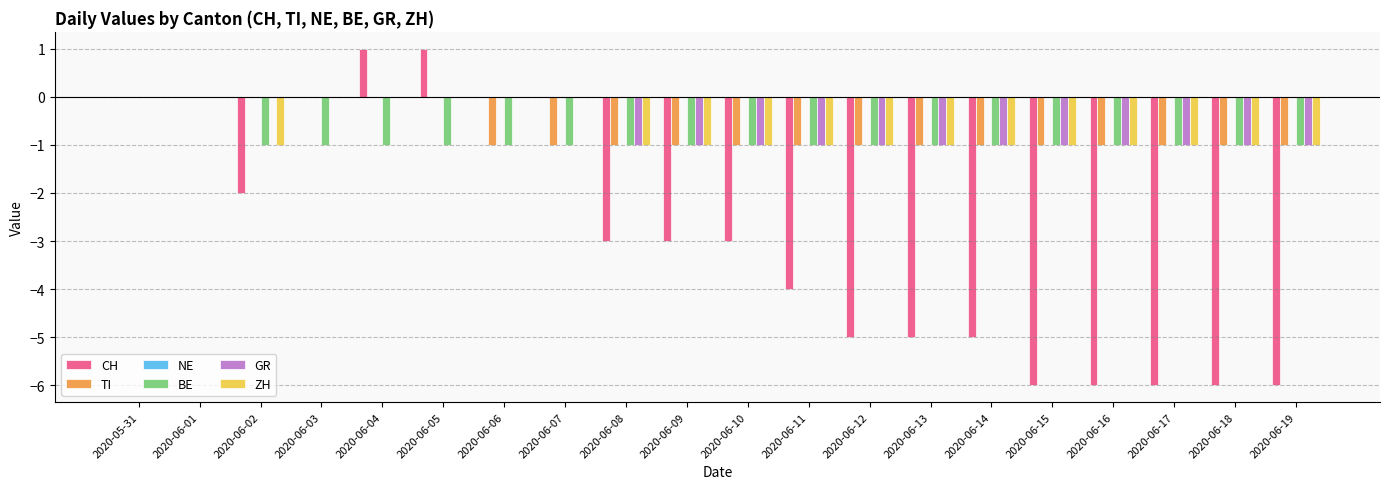

Read the TI value at 2020-06-10.

-1